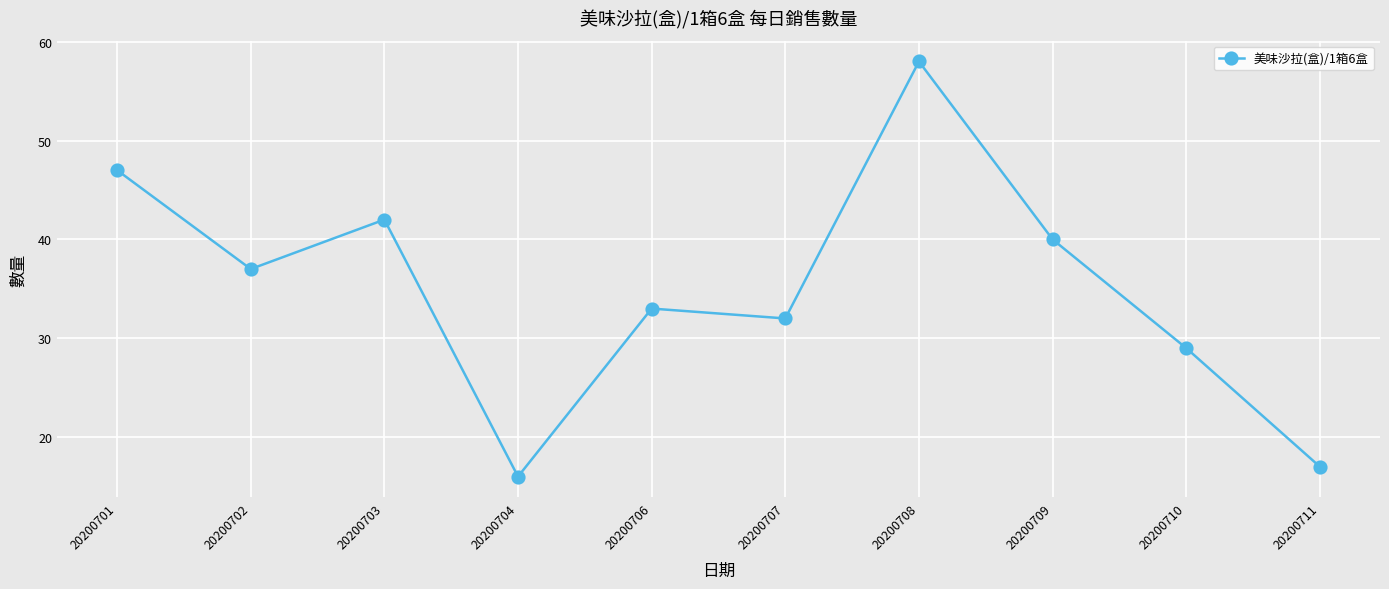

List the labels in order of value, largest first.

20200708, 20200701, 20200703, 20200709, 20200702, 20200706, 20200707, 20200710, 20200711, 20200704